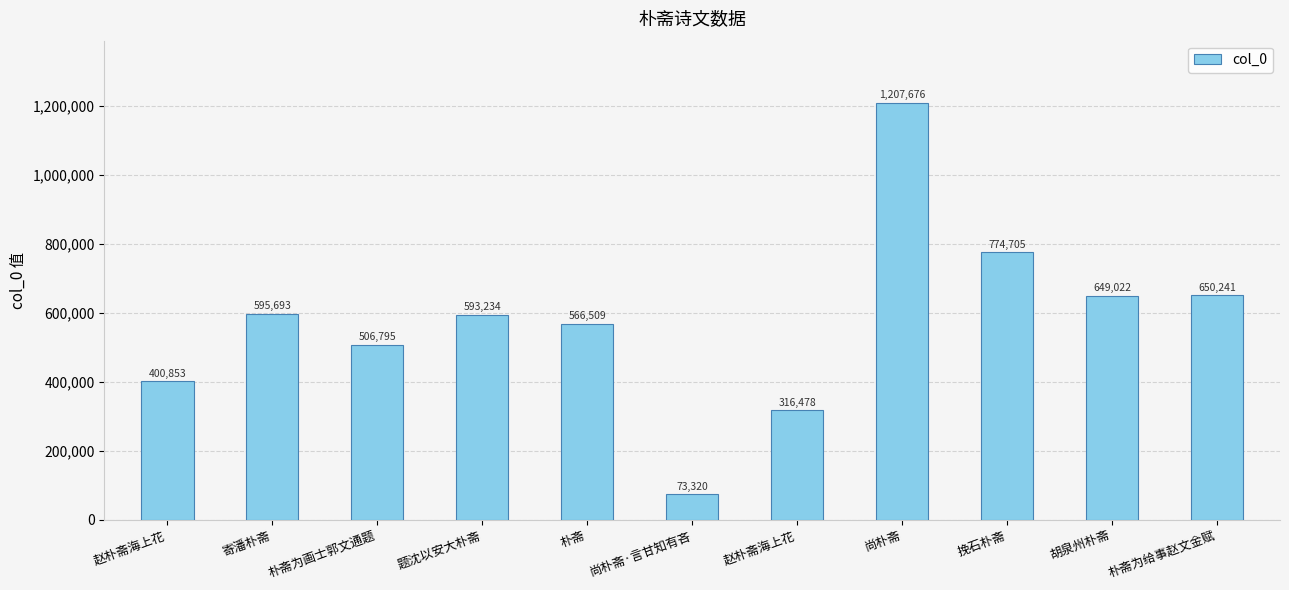

Are the bars horizontal?

No